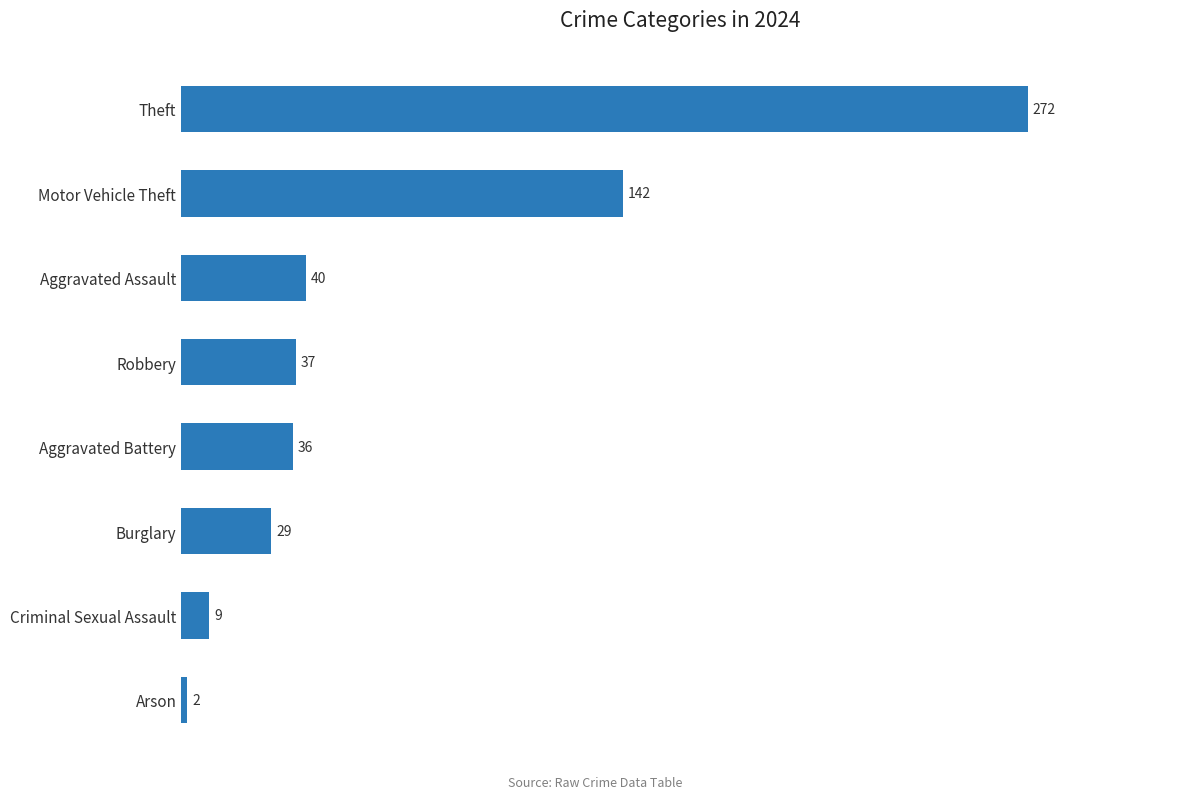

What is the ratio of the value at Aggravated Battery to the value at Motor Vehicle Theft?

0.3